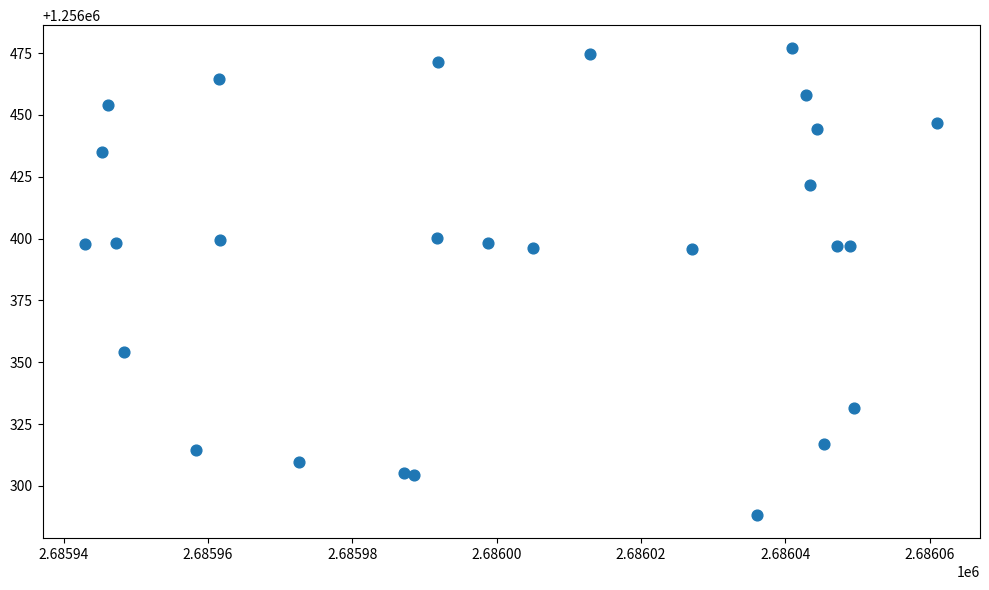

What is the range of Y values (max minus min)?

188.6